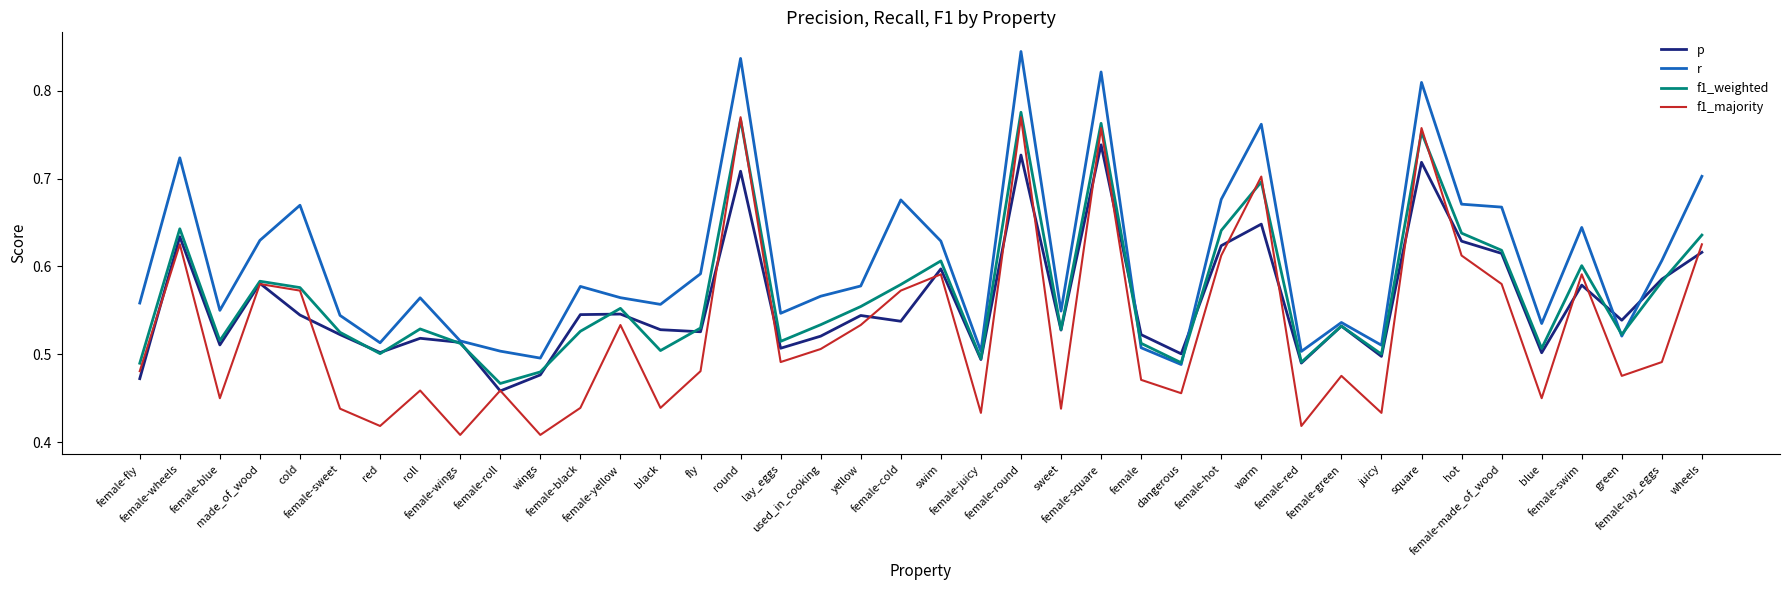

Which series has the widest spread of values?

f1_majority